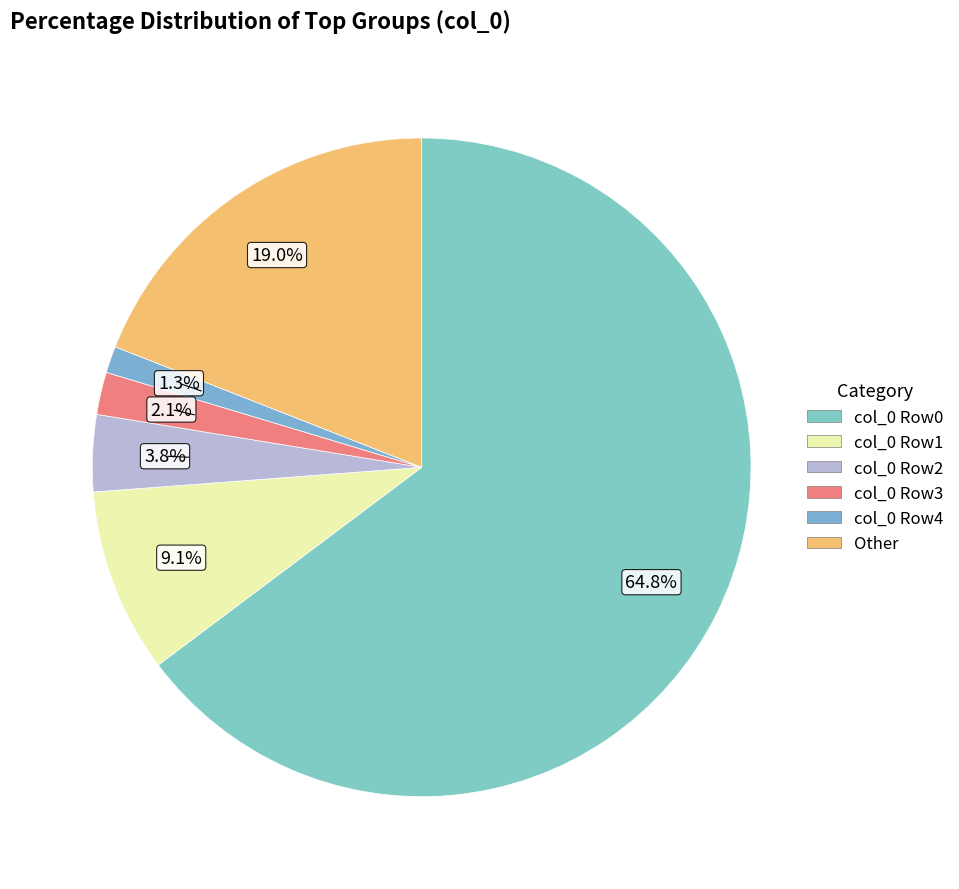

Count the number of slices in the pie.

6